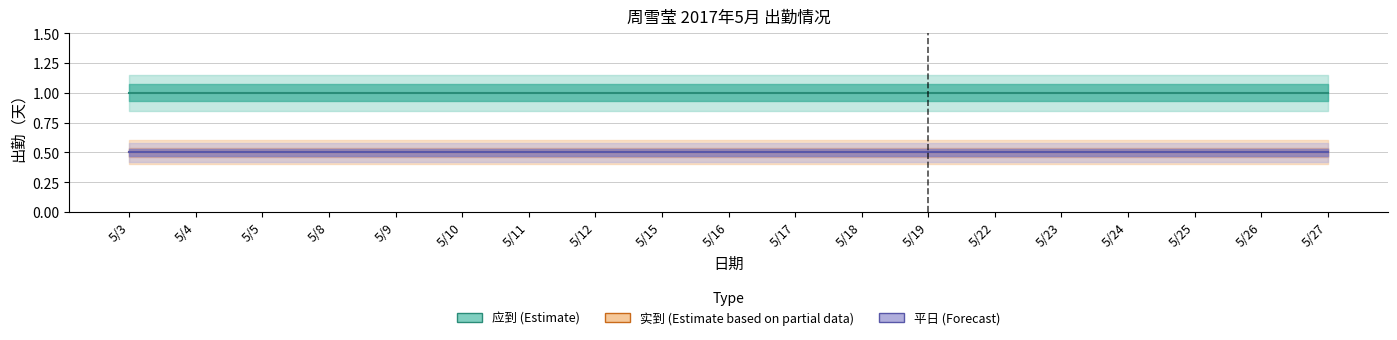

Where is 应到 (Estimate) nearest to the value 1?

5/3